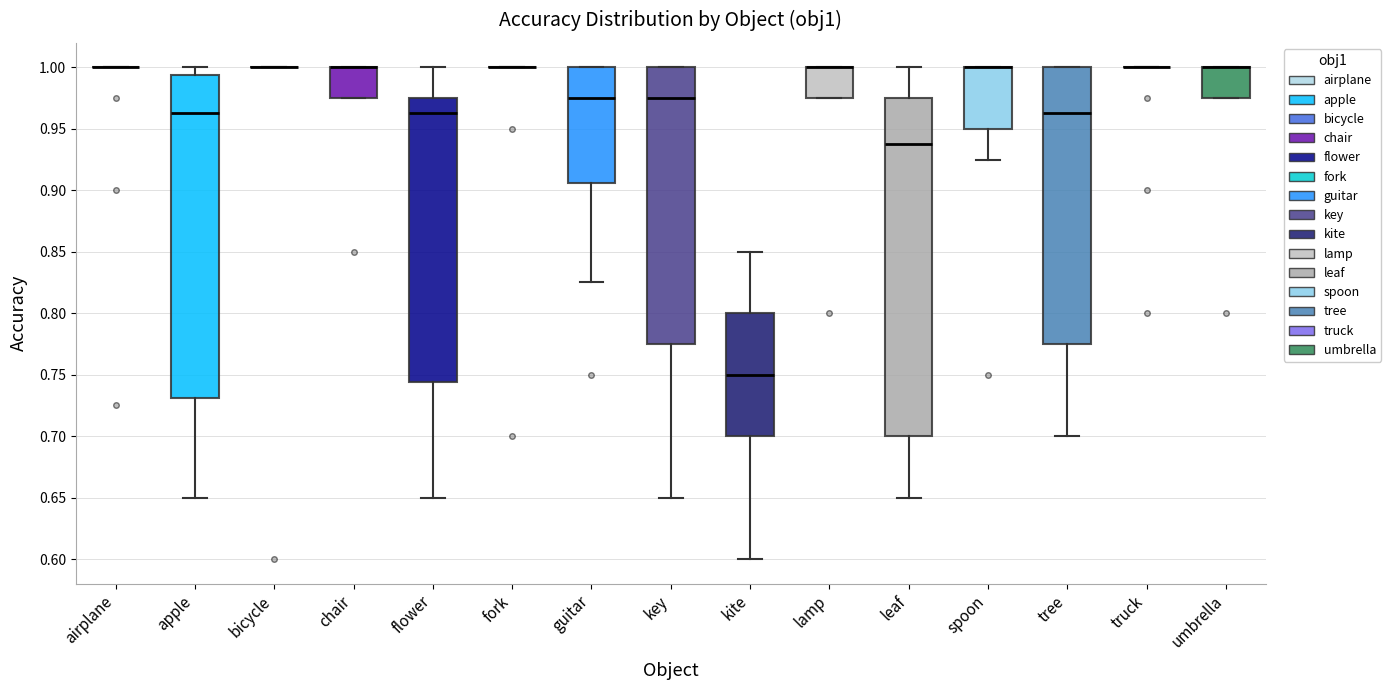

Comparing the boxes themselves (not the whiskers), which one is the tallest?

leaf